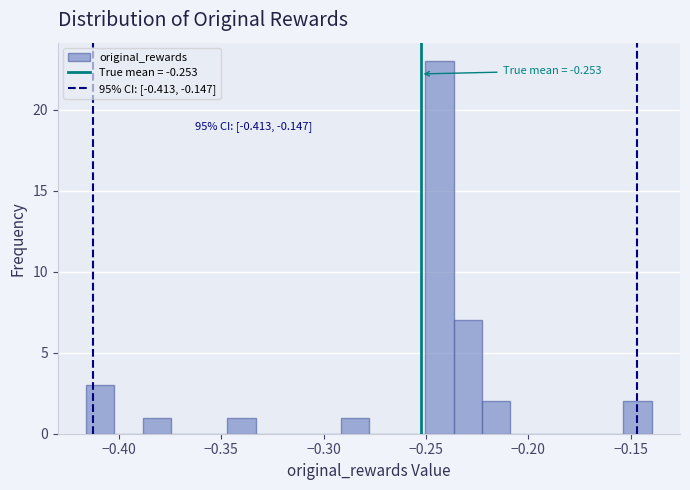

Around what value on the x-axis is the tallest bar? Give the approximate position of its centre, as read against the axis.

-0.245